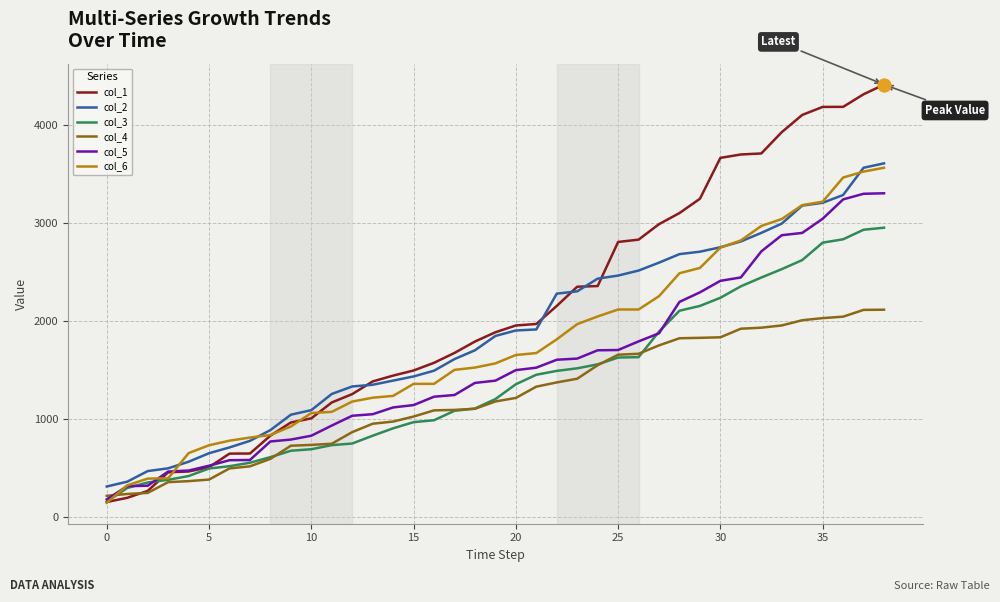

What is the maximum value shown in the chart?

4415.2